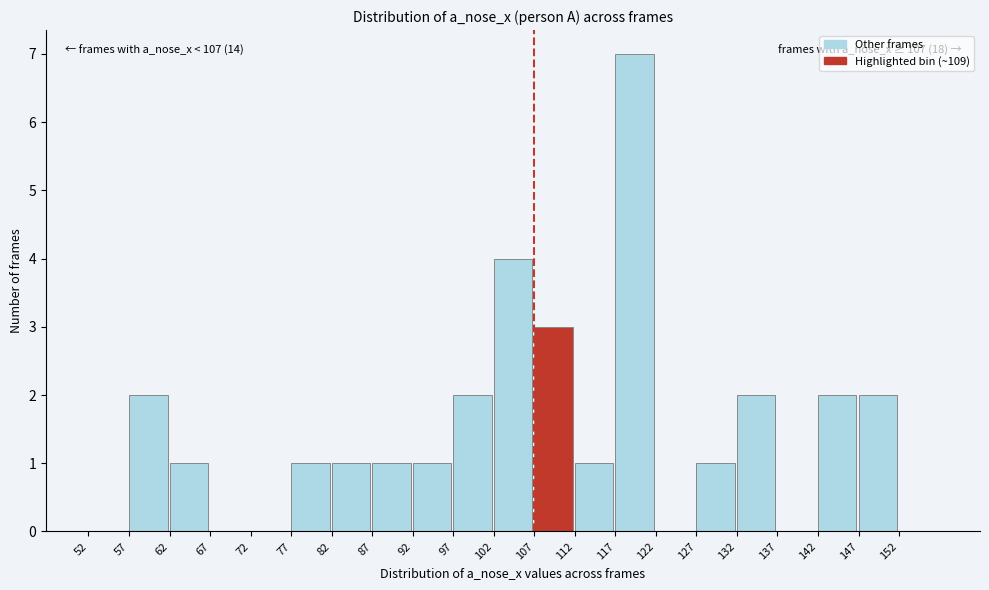

Over which range of the x-axis is the bar tallest?

117 to 122